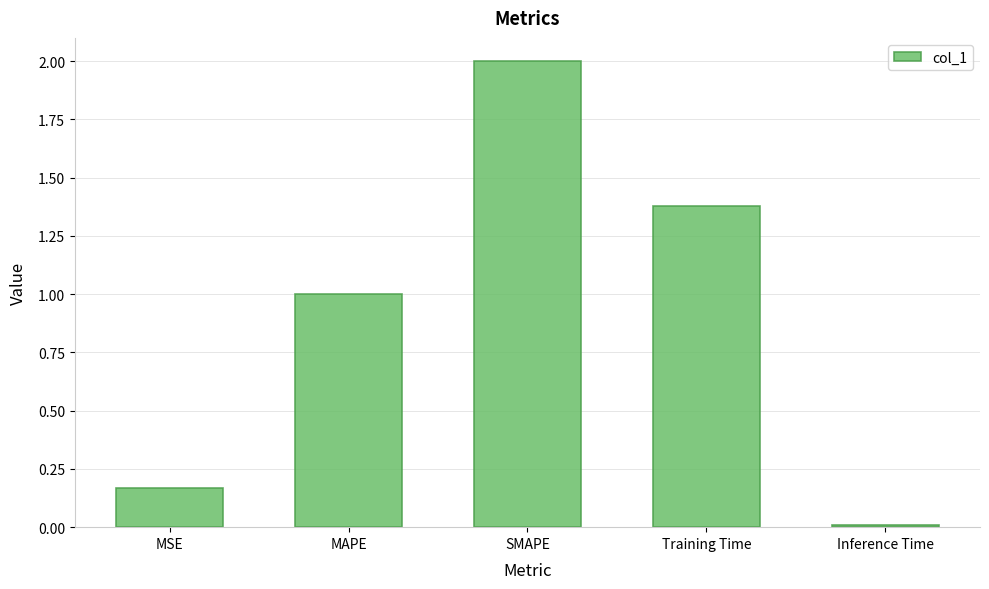

Which category has the lowest value across all series?

Inference Time